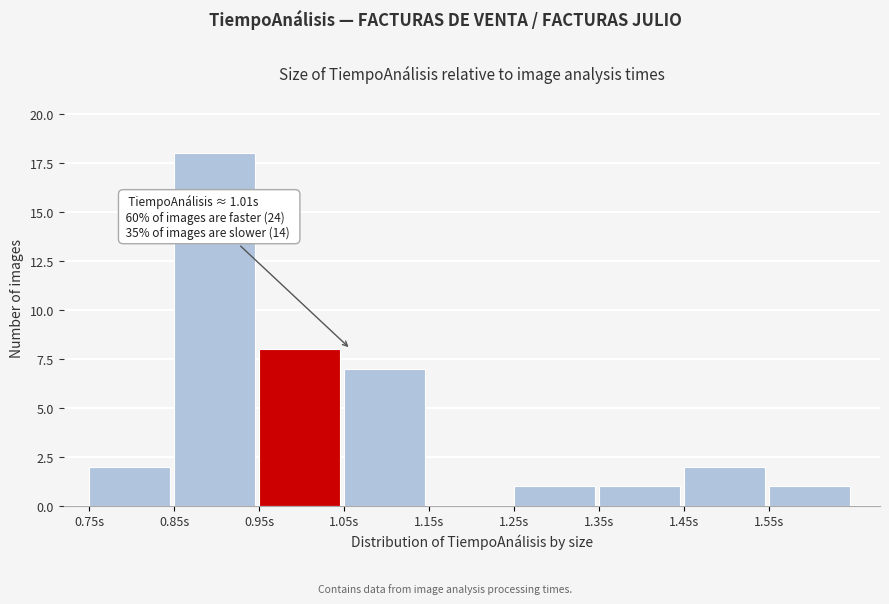

Over which range of the x-axis is the bar tallest?

0.85 to 0.95